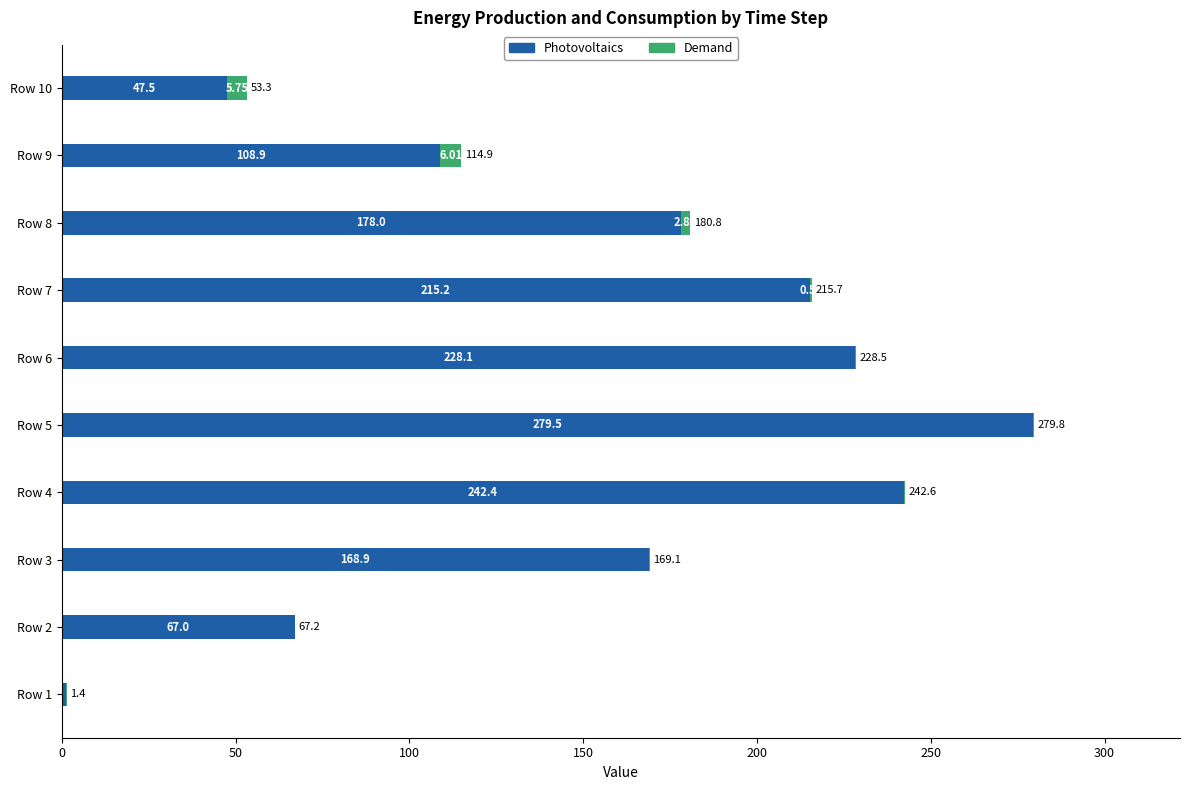

At which category is the sum across all series the highest?

Row 5